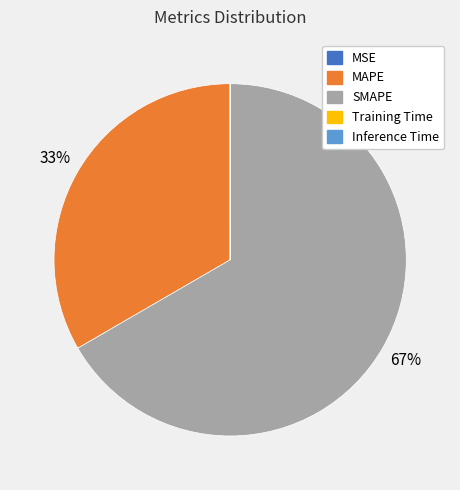

Do MAPE and SMAPE together represent more than half of the pie?

Yes